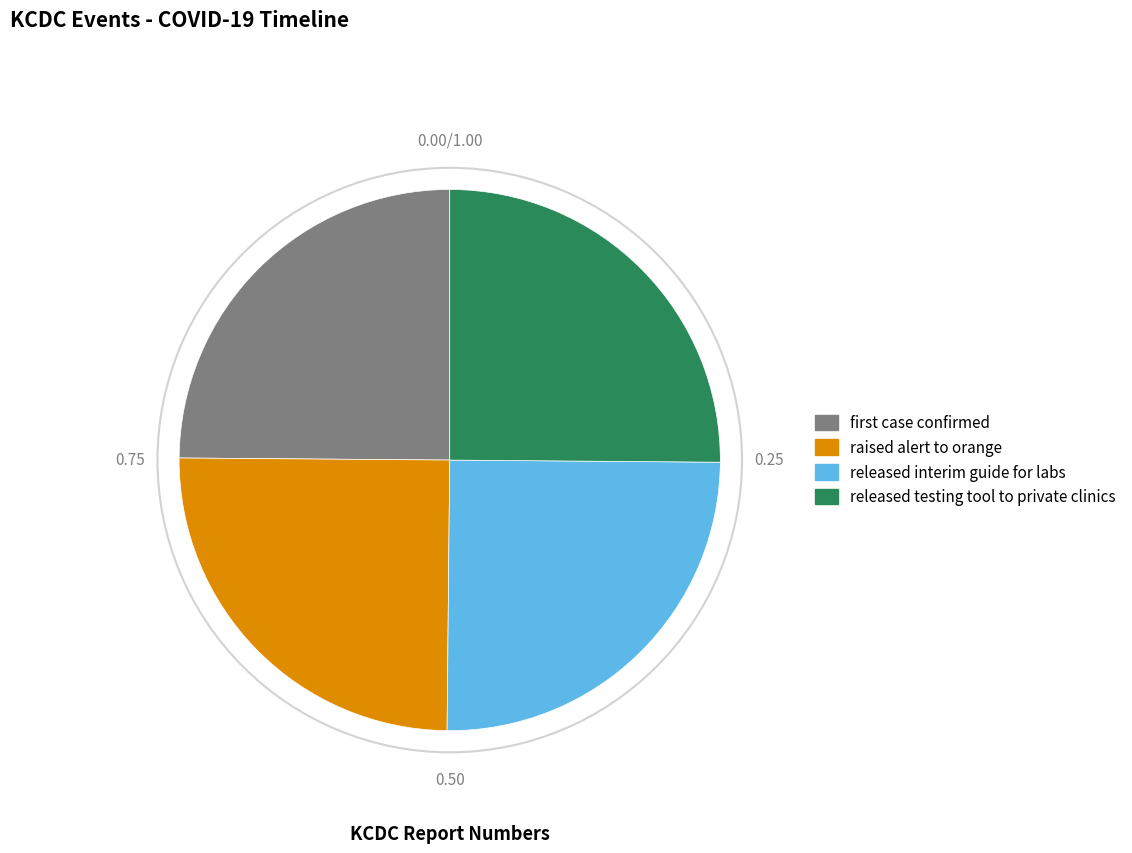

Is there a majority slice in this chart?

No